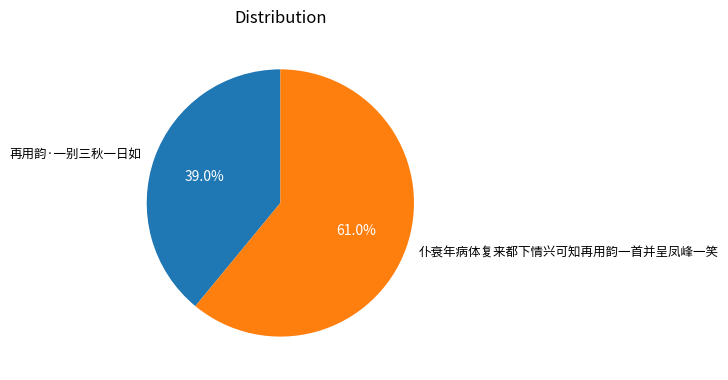

What is the ratio of the value at 再用韵·一别三秋一日如 to the value at 仆衰年病体复来都下情兴可知再用韵一首并呈凤峰一笑?

0.6